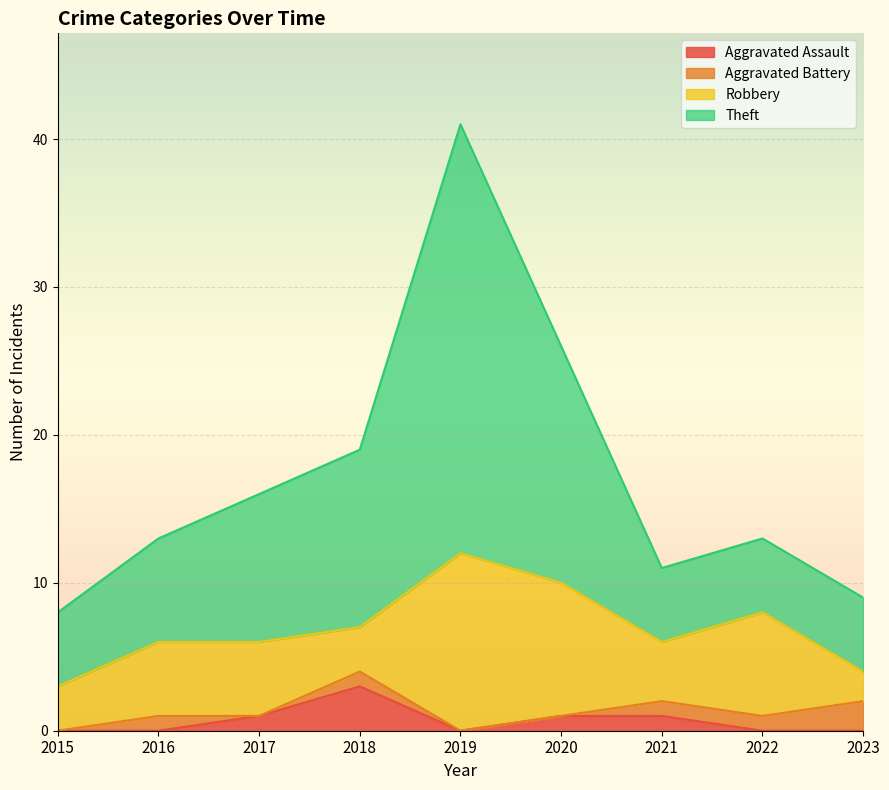

At which category is the sum across all series the highest?

2019